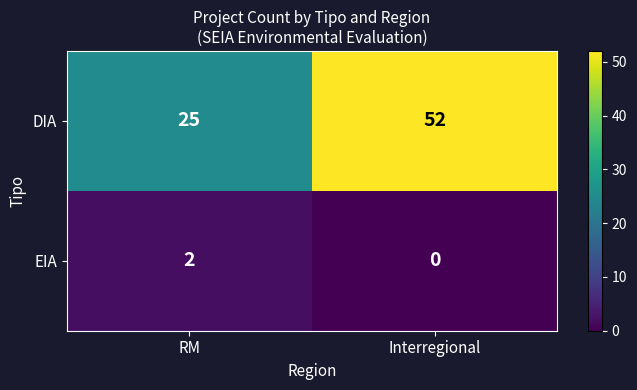

Which series has the widest spread of values?

DIA